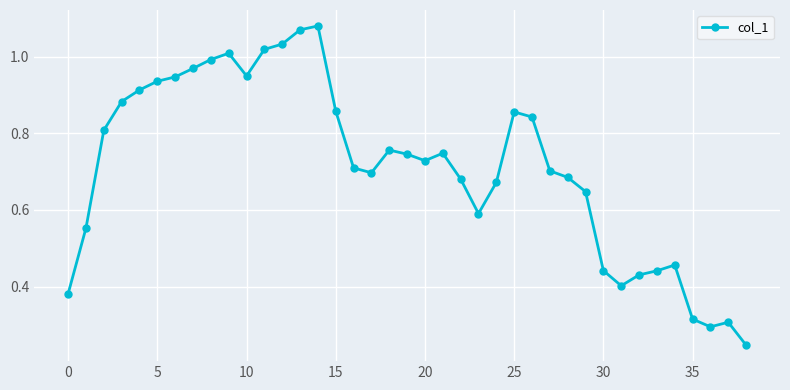

True or false: the data has more than 2 interior local peaks.

True